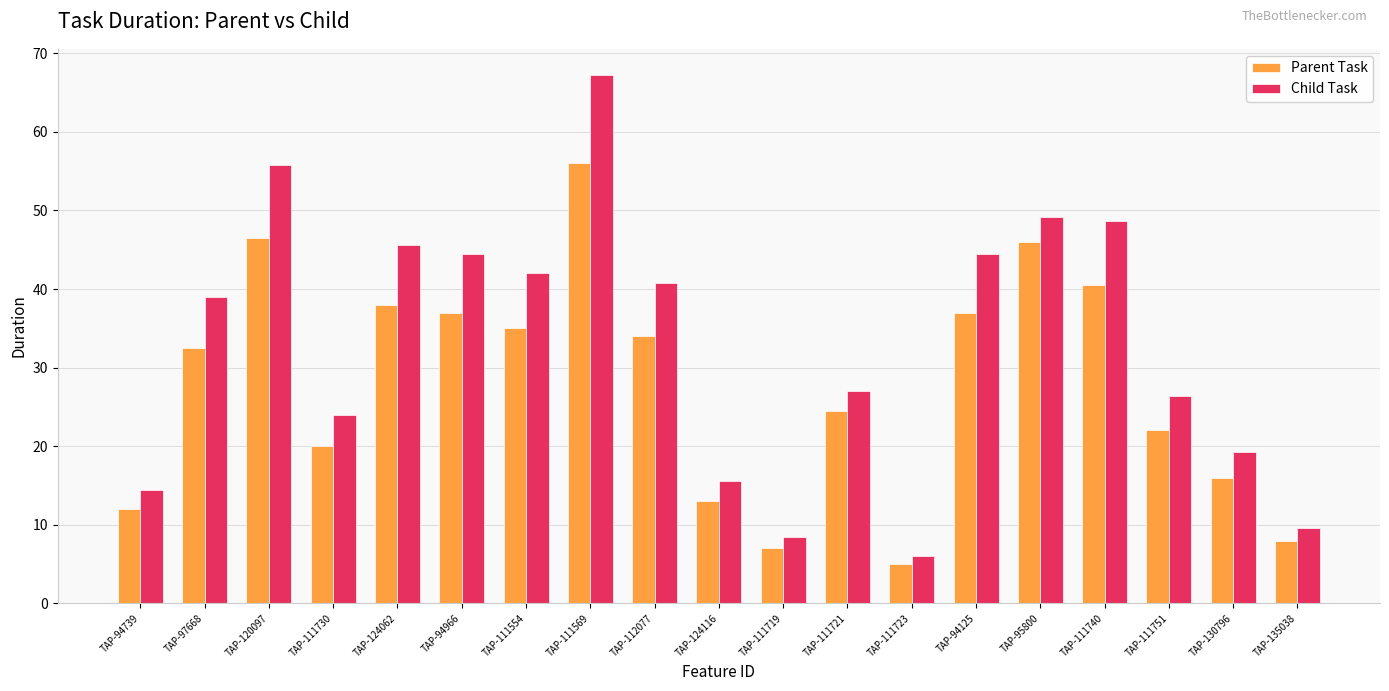

At which label does Parent Task reach its peak?

TAP-111569